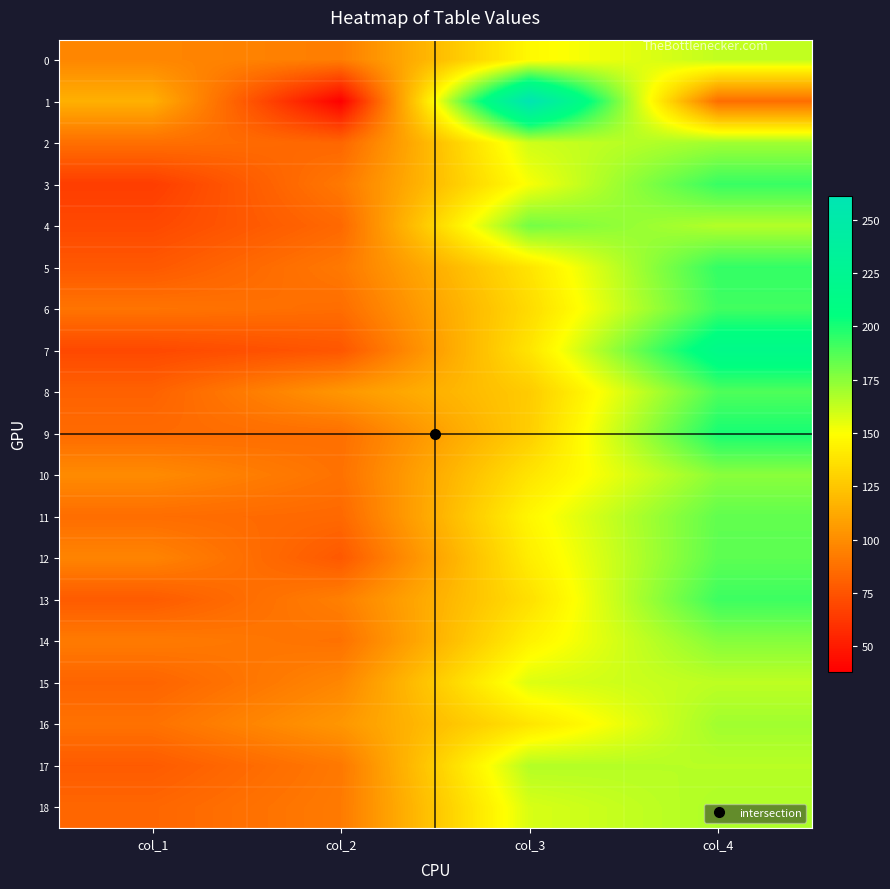

What is the difference between the highest and lowest values at col_4?

130